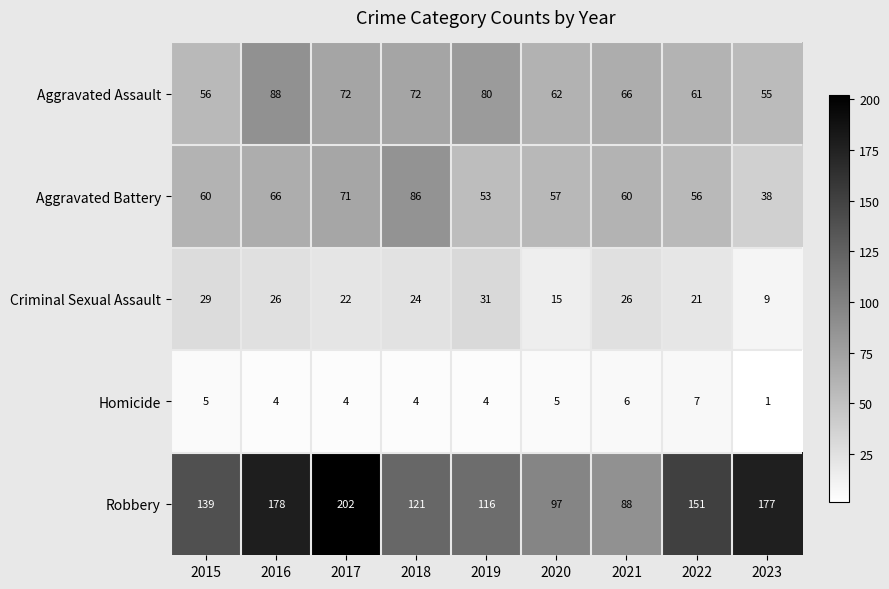

What is the average value of the Homicide series?

4